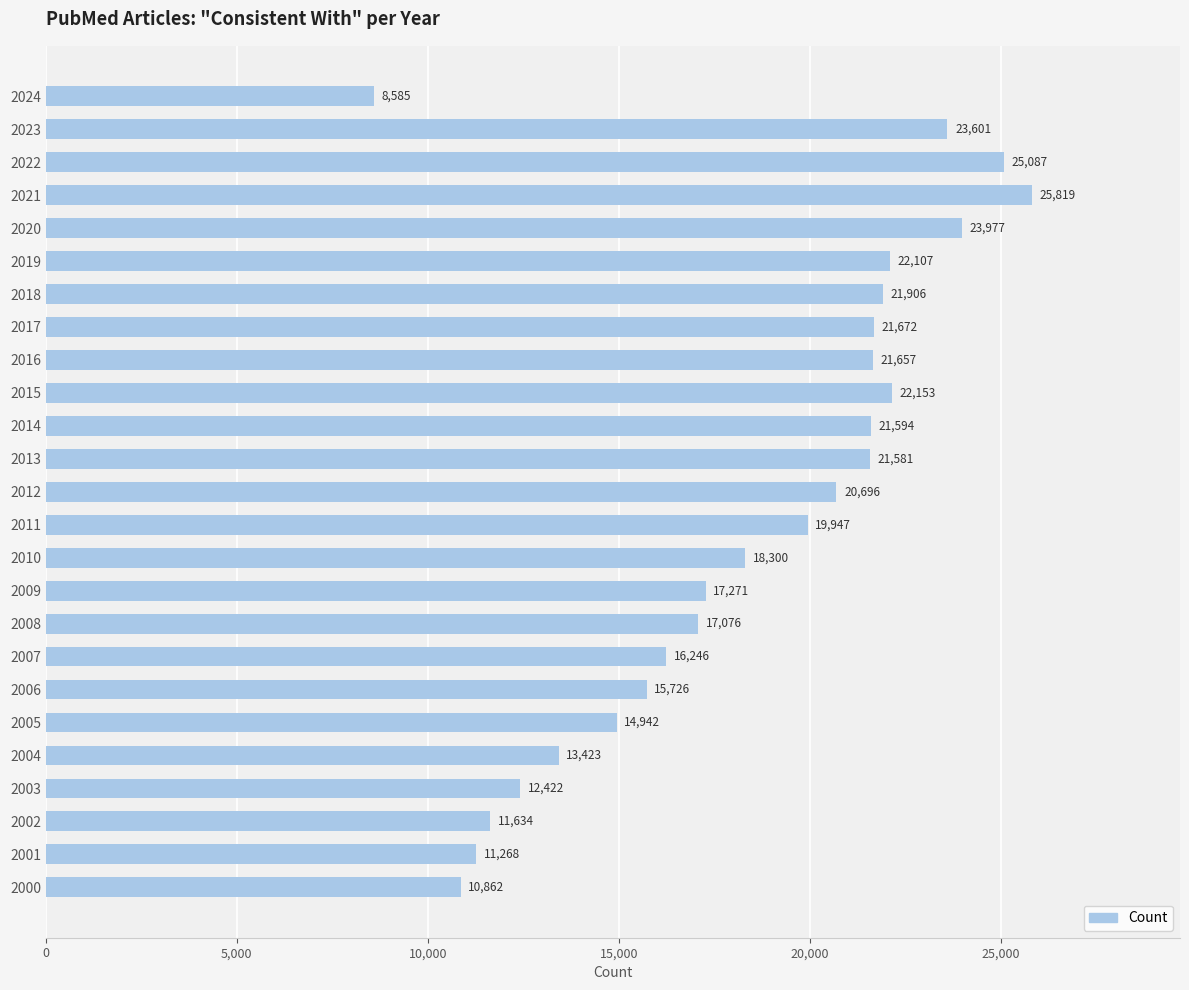

Which has a higher value, 2019 or 2007?

2019